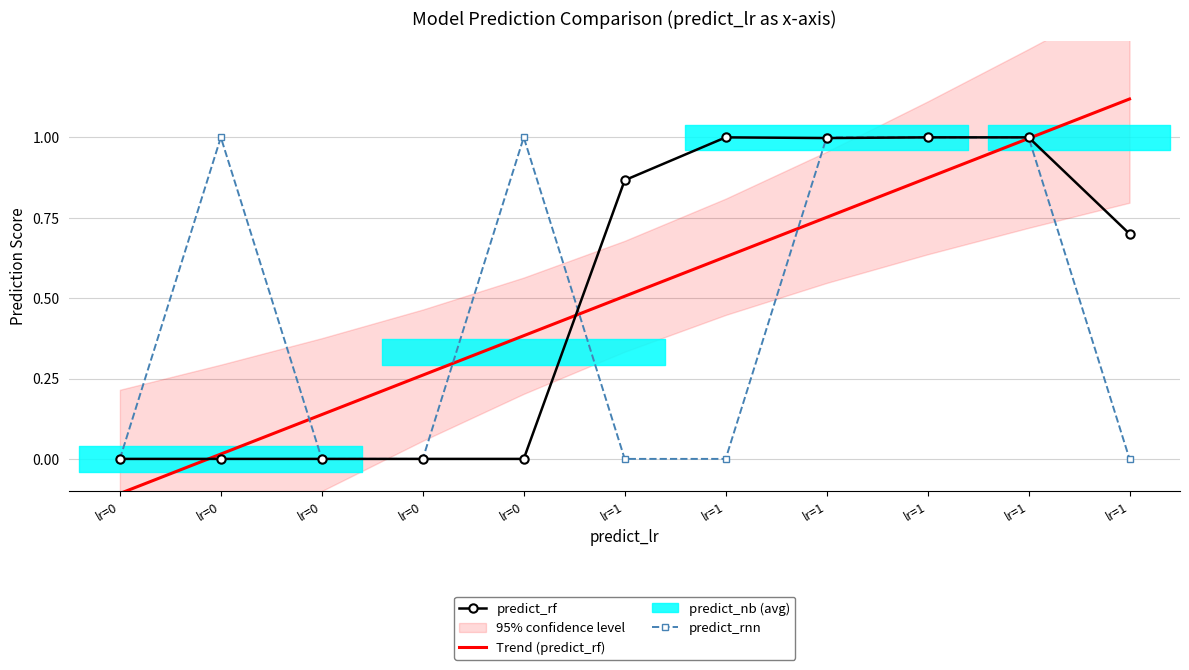

Count the predict_rnn values in the range 0 to 1.

11